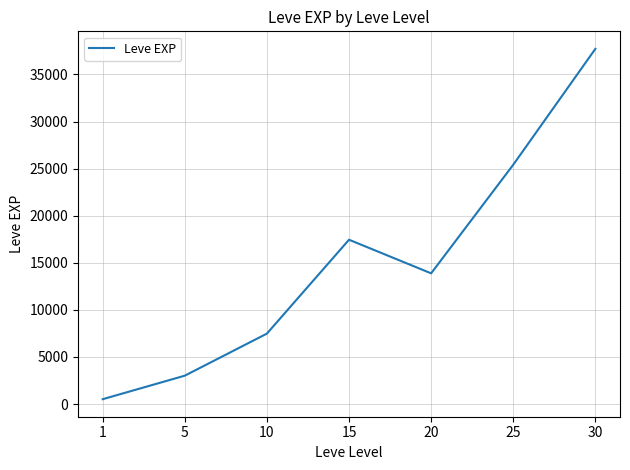

Rank the categories by value from lowest to highest.

1, 5, 10, 20, 15, 25, 30